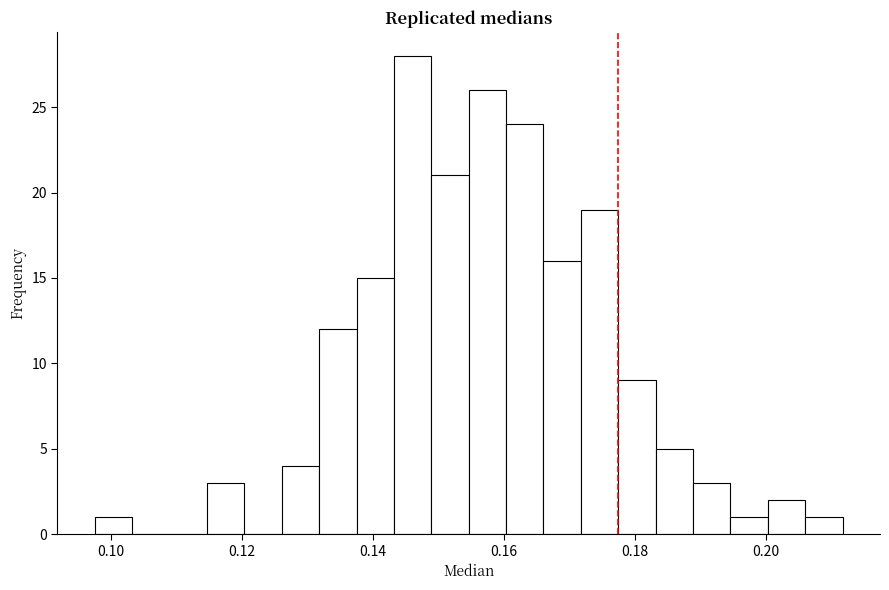

Read against the x-axis, roughly where is the centre of the tallest bar?

0.146